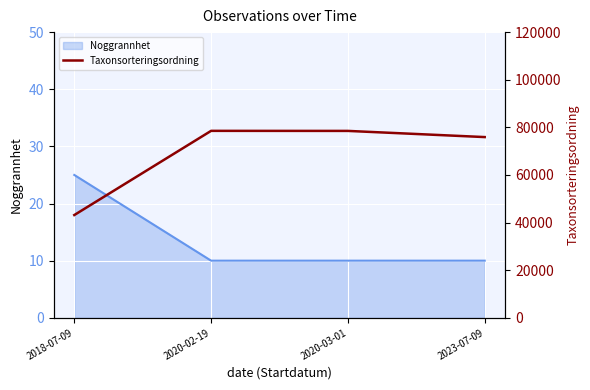

Reading left to right, what are all the values shown in this chart?

43167	78527	78503	75912